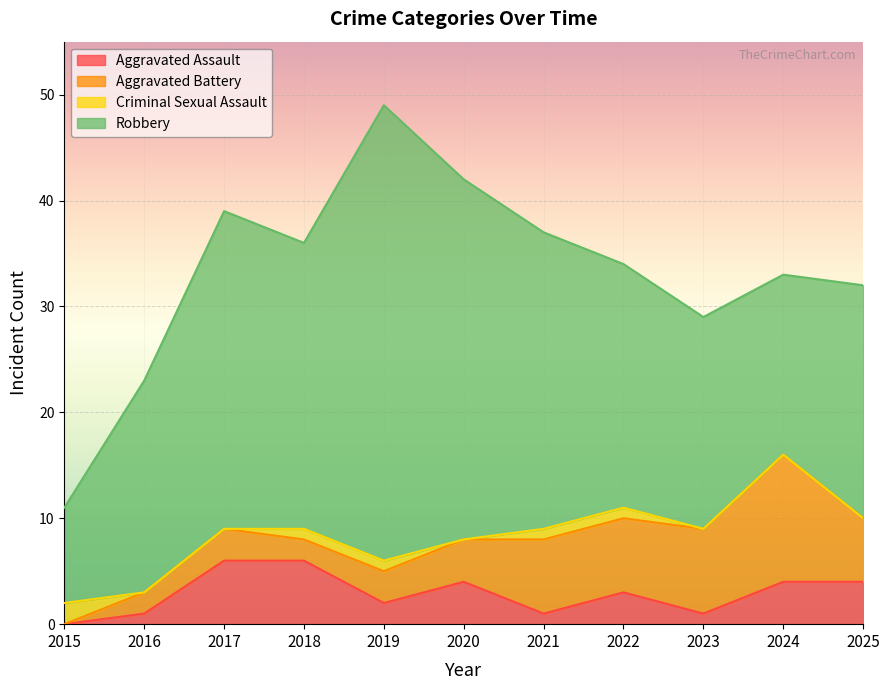

Reading left to right, list all the values displayed in this chart.

Aggravated Assault: 2015=0	2016=1	2017=6	2018=6	2019=2	2020=4	2021=1	2022=3	2023=1	2024=4	2025=4
Aggravated Battery: 2015=0	2016=2	2017=3	2018=2	2019=3	2020=4	2021=7	2022=7	2023=8	2024=12	2025=6
Criminal Sexual Assault: 2015=2	2016=0	2017=0	2018=1	2019=1	2020=0	2021=1	2022=1	2023=0	2024=0	2025=0
Robbery: 2015=9	2016=20	2017=30	2018=27	2019=43	2020=34	2021=28	2022=23	2023=20	2024=17	2025=22